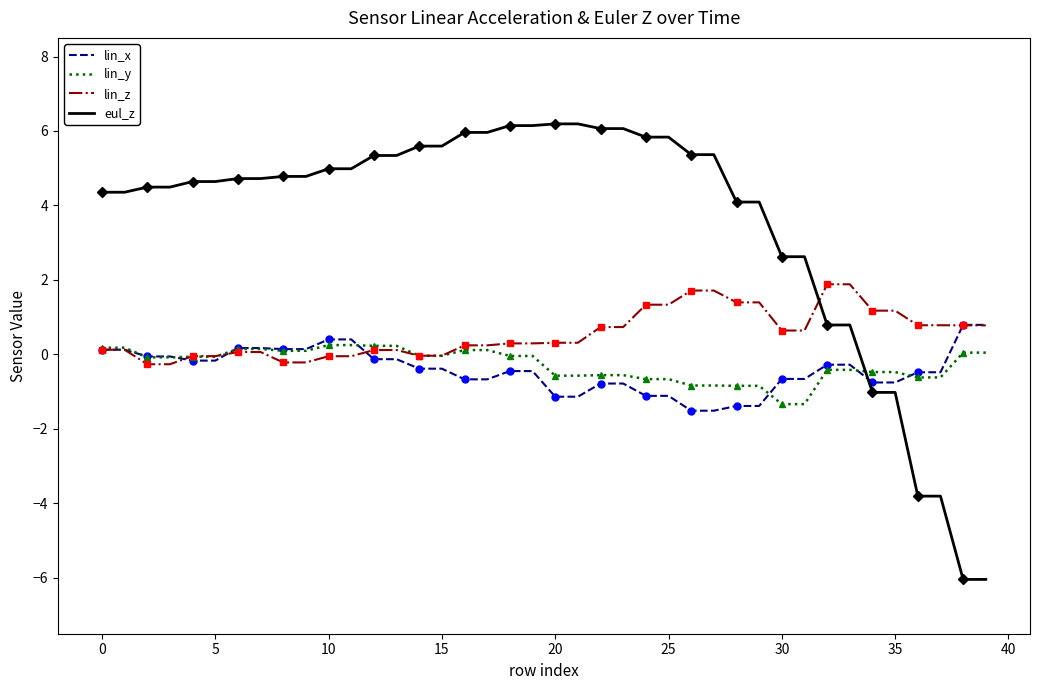

Is it true that lin_x equals -1.1 at 16?

False